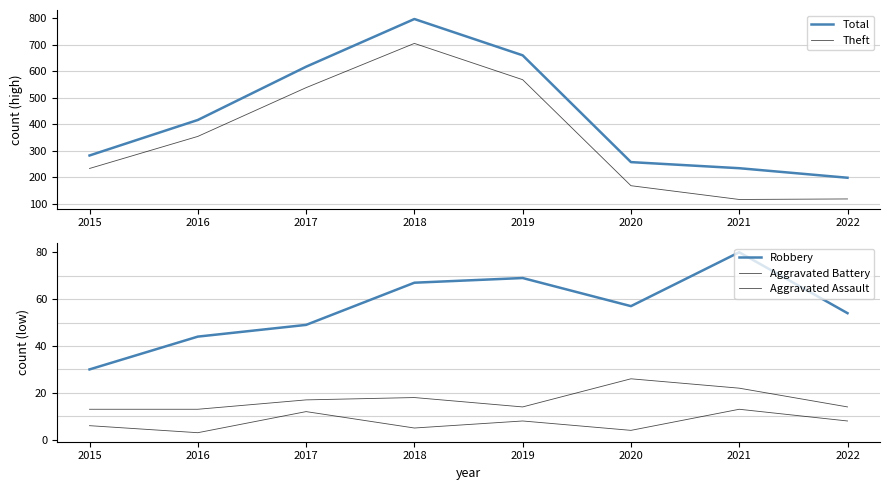

What is the spread (max minus min) of values at 2020?

253